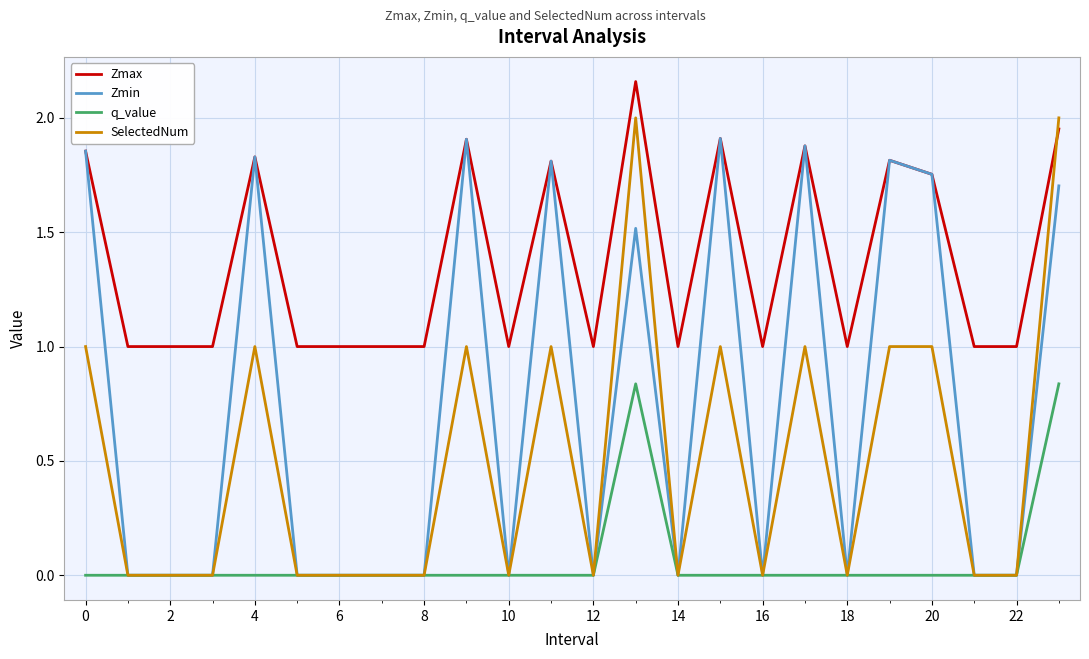

Which series has the largest total across all categories?

Zmax